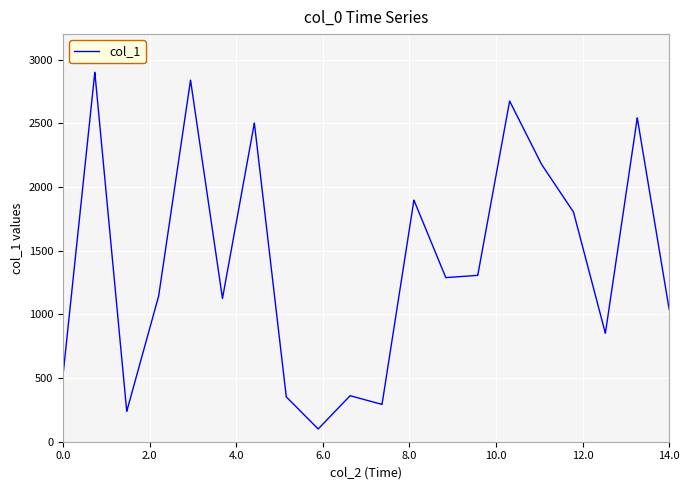

What is the maximum value shown in the chart?

2900.0